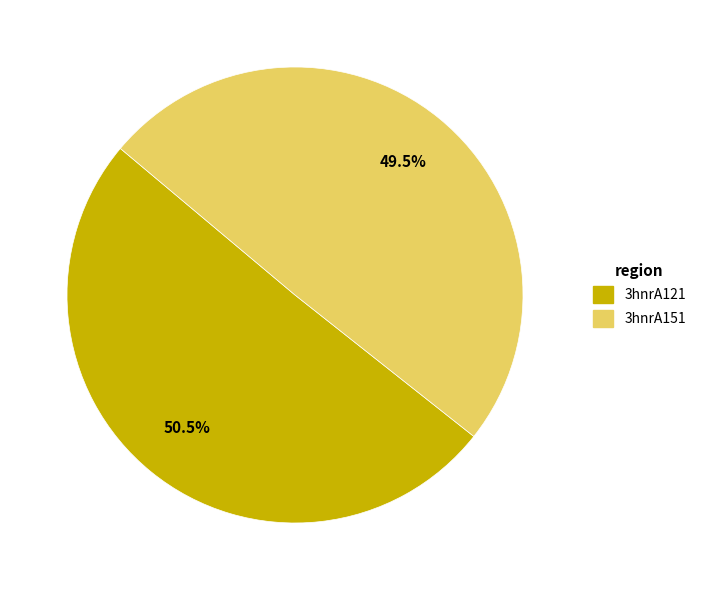

Approximately how many times larger is the value at 3hnrA121 compared to 3hnrA151?

1.0